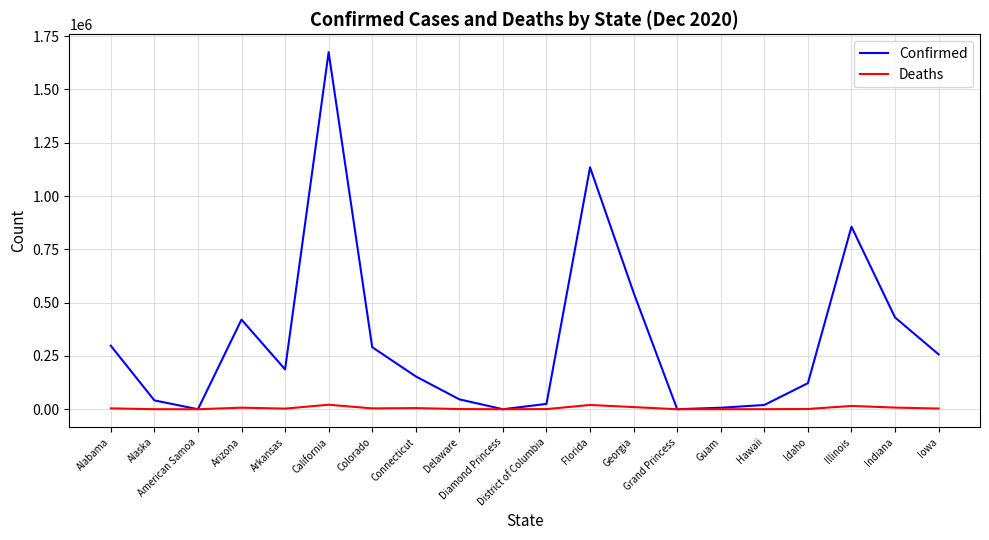

What is the difference between the Deaths values at Delaware and Georgia?

9198